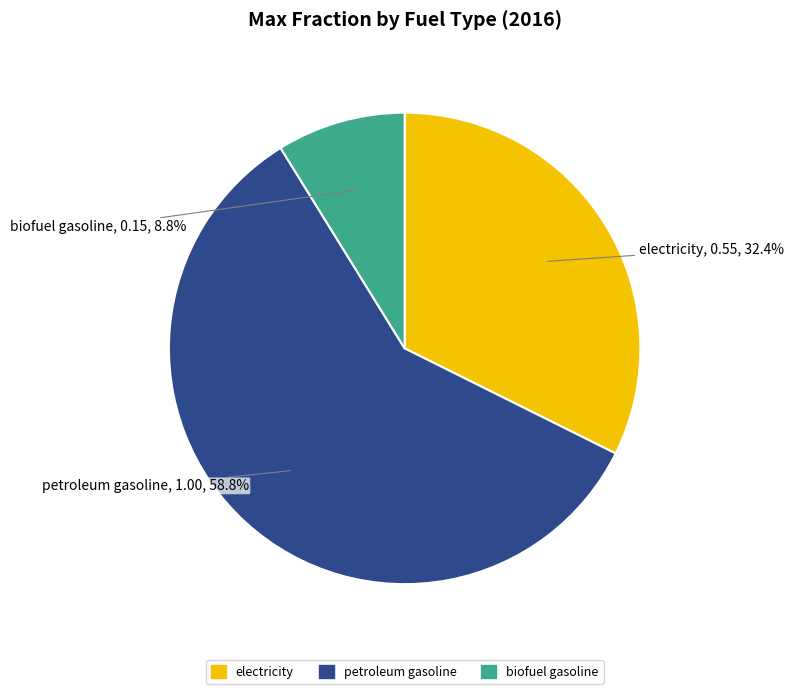

What is the total percentage of biofuel gasoline and petroleum gasoline?

67.6%